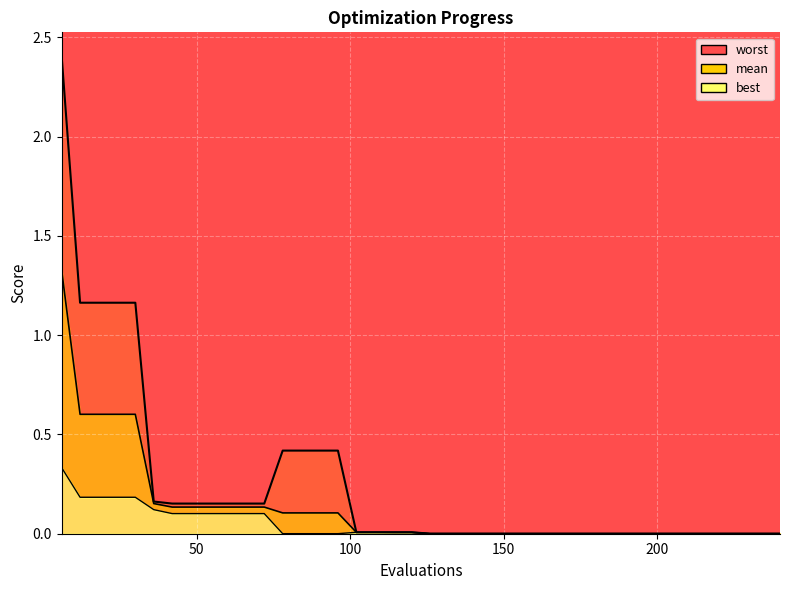

Does the chart display data point markers on the line(s)?

No